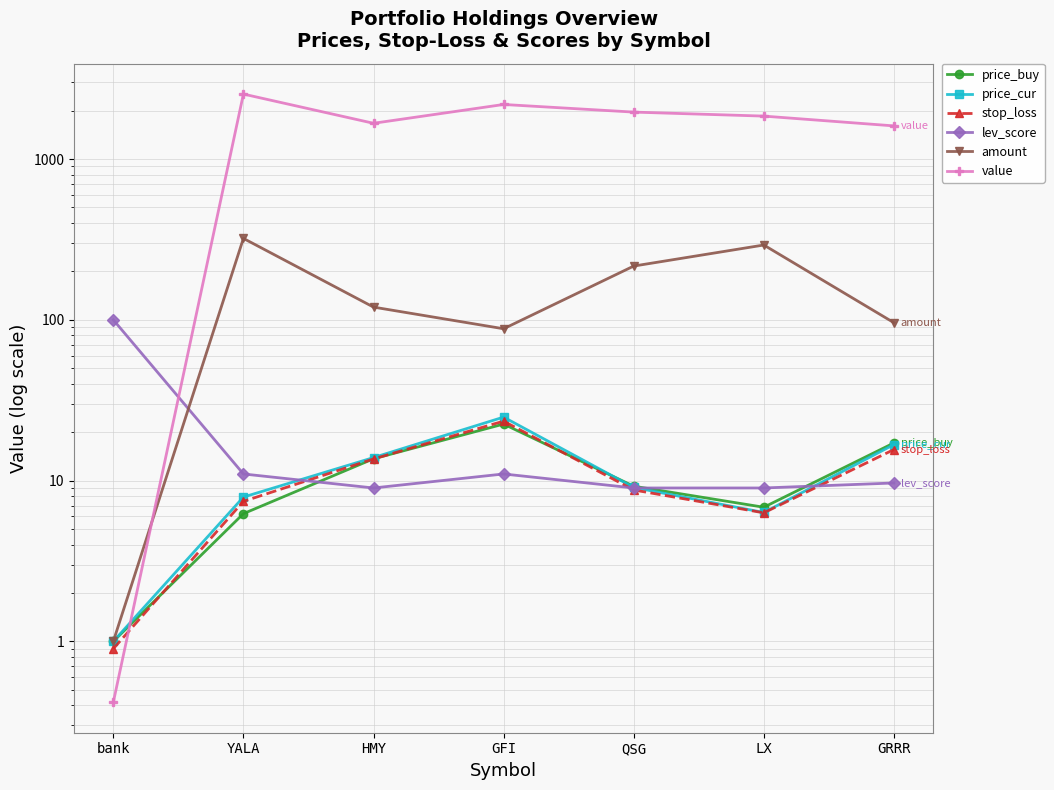

What position from the right is YALA?

6